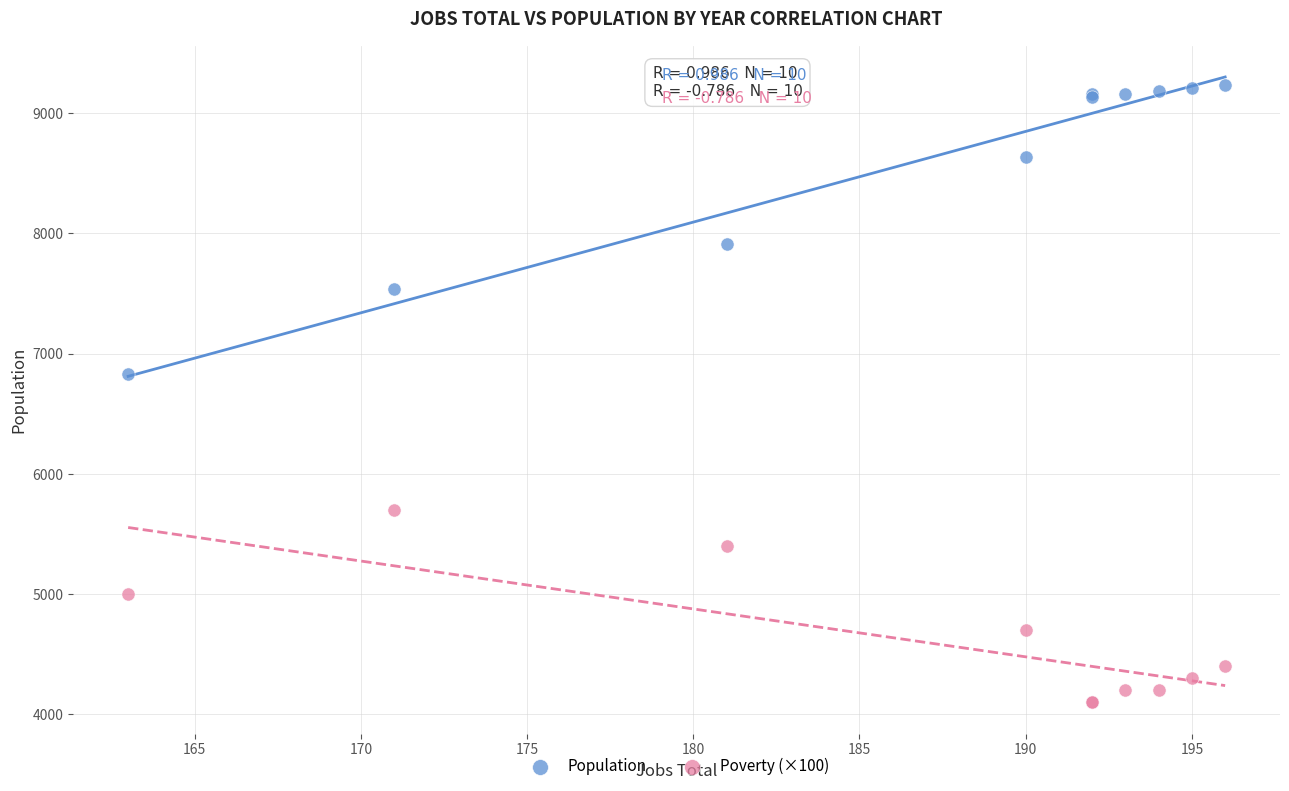

In the Population series, what Y value is closest to 8032?

7914